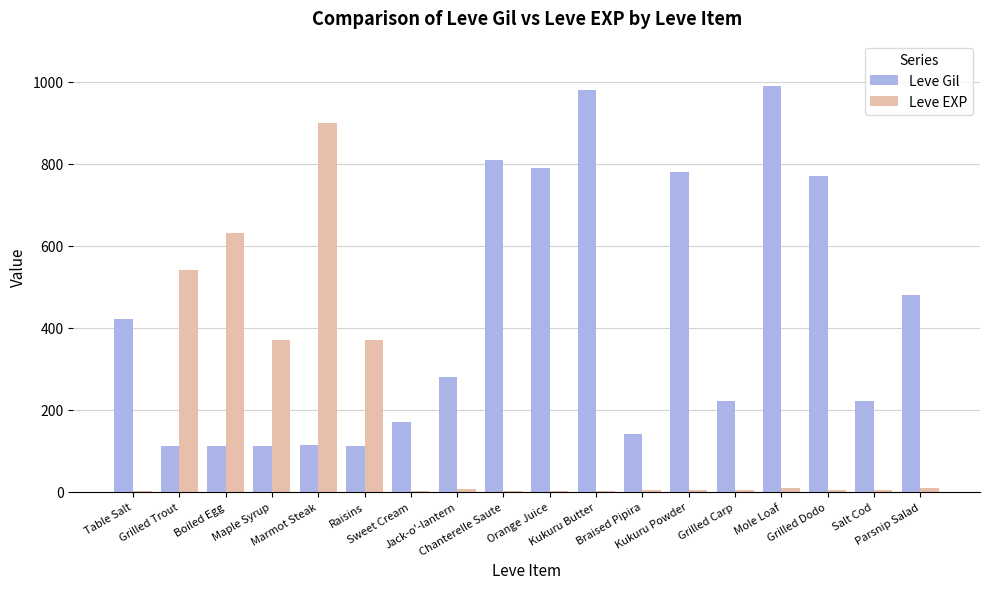

What is the maximum value shown in the chart?

990